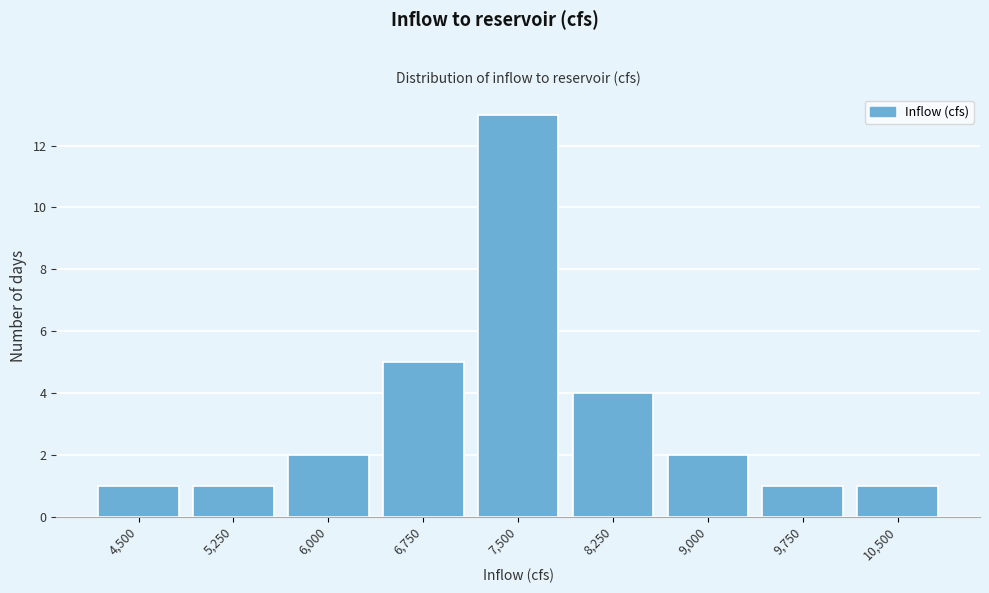

Reading left to right, what are all the values shown in this chart?

1	1	2	5	13	4	2	1	1